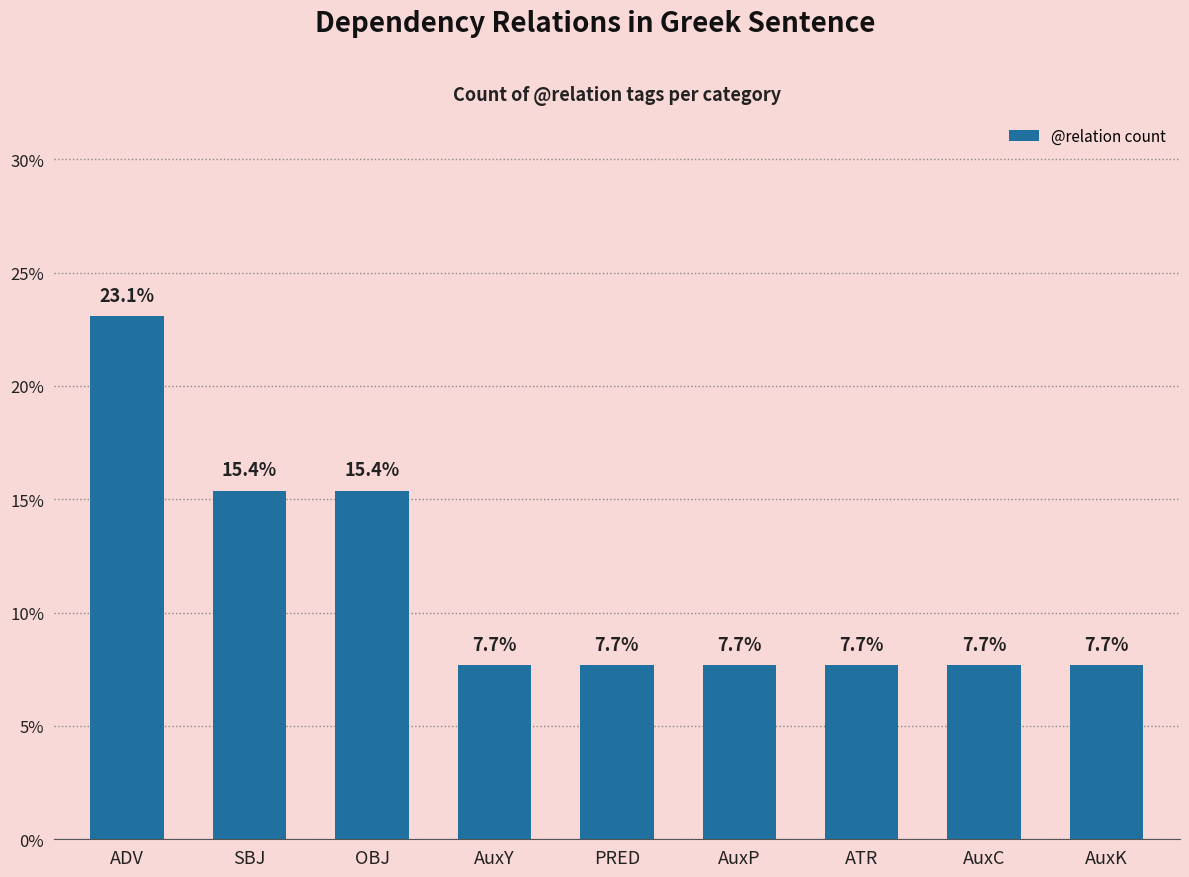

What is the ratio of the value at ADV to the value at PRED?

3.0